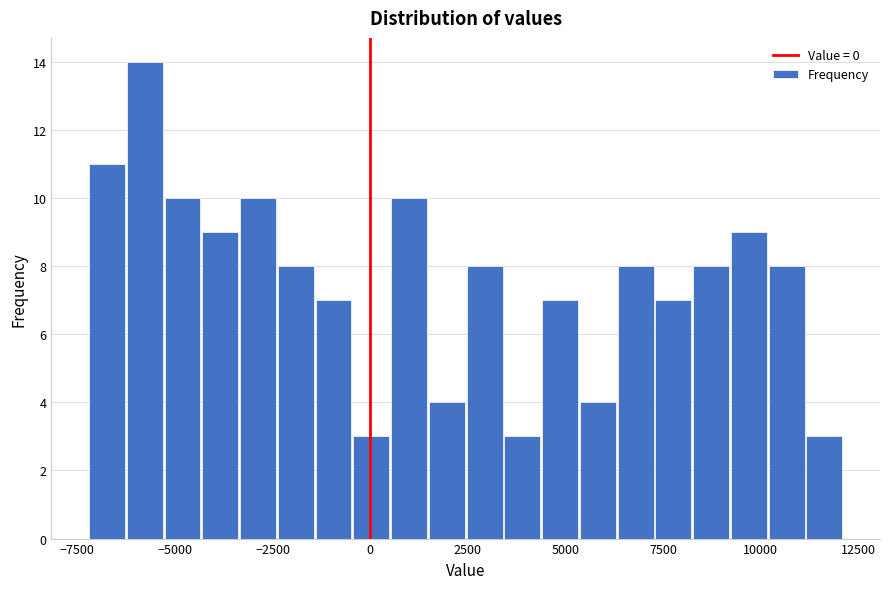

Around what value on the x-axis is the tallest bar? Give the approximate position of its centre, as read against the axis.

-6000